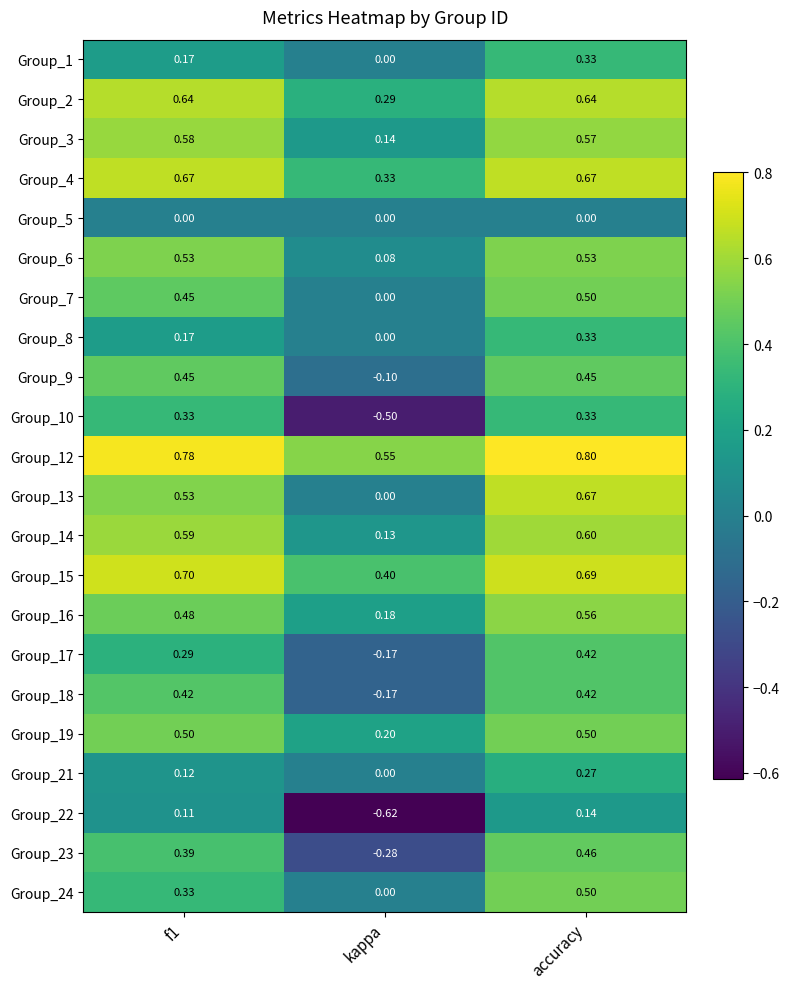

Which category has the highest value in the Group_12 series?

accuracy